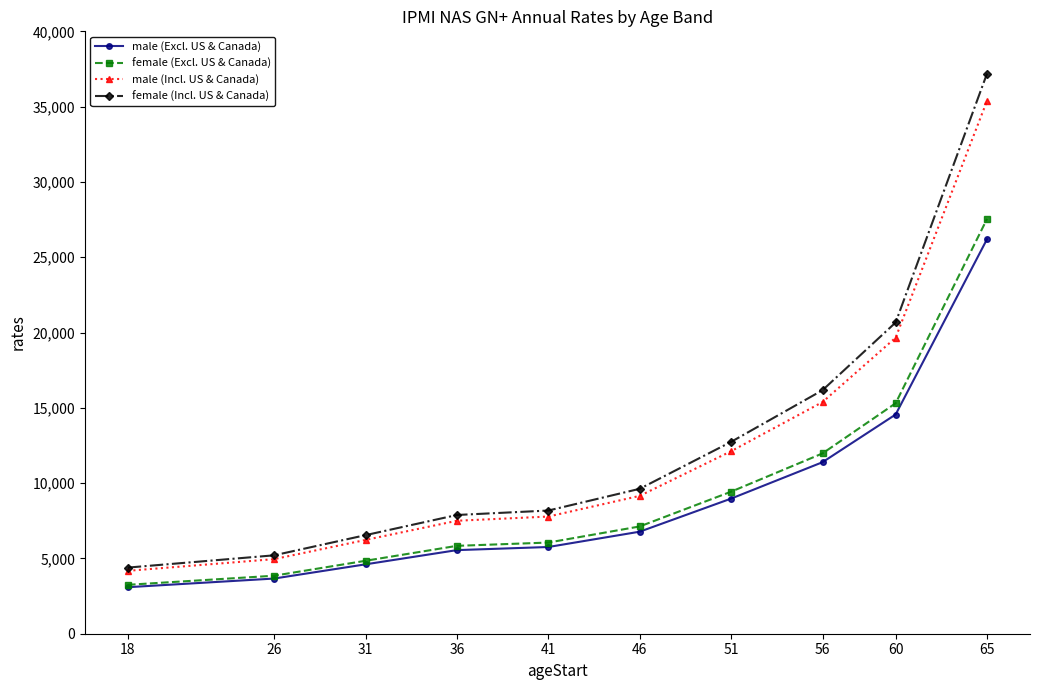

Which series changed the most between 31 and 65?

female (Incl. US & Canada)